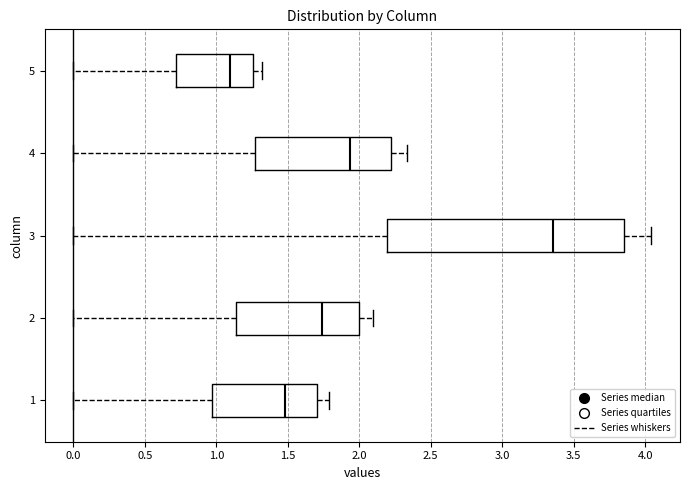

Reading bottom to top, transcribe this box plot: for each box, give where its median line is, the range the box spans, and where its two whiskers end, as read against the x-axis. The values are not printed on the chart, so give them approximately, as read against the axis.

1: median 1.50, box 0.95 to 1.70, whiskers 0.00 to 1.80
2: median 1.75, box 1.15 to 2.00, whiskers 0.00 to 2.10
3: median 3.35, box 2.20 to 3.85, whiskers 0.00 to 4.05
4: median 1.95, box 1.25 to 2.20, whiskers 0.00 to 2.35
5: median 1.10, box 0.70 to 1.25, whiskers 0.00 to 1.30